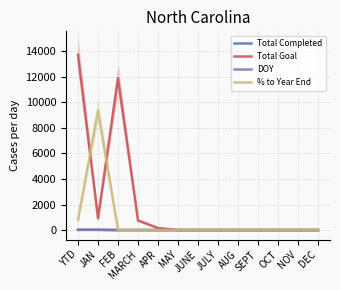

Is the value of % to Year End at SEPT greater than the value of DOY at AUG?

No